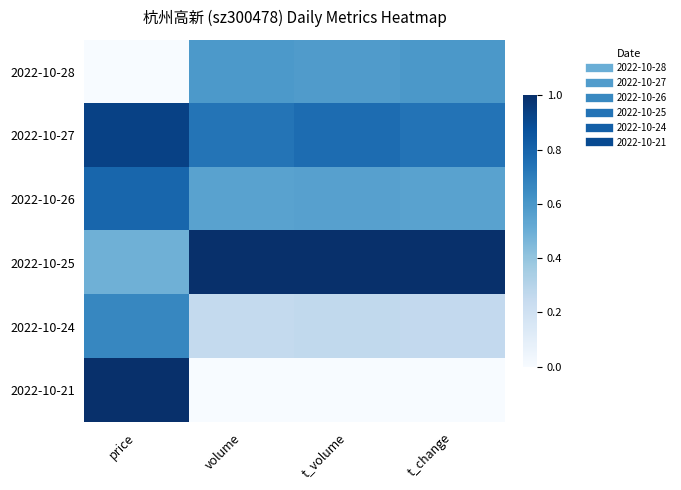

How many categories are shown in the chart?

4